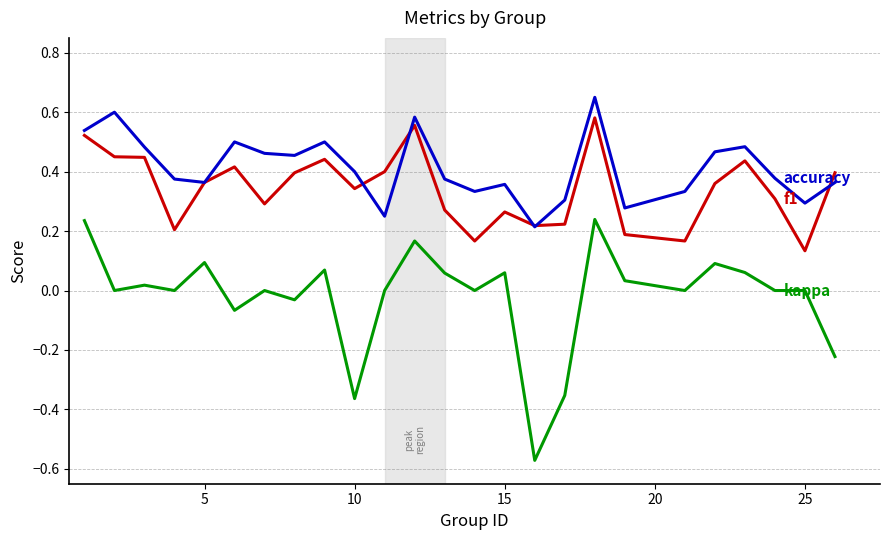

Does the chart have visible grid lines?

Yes